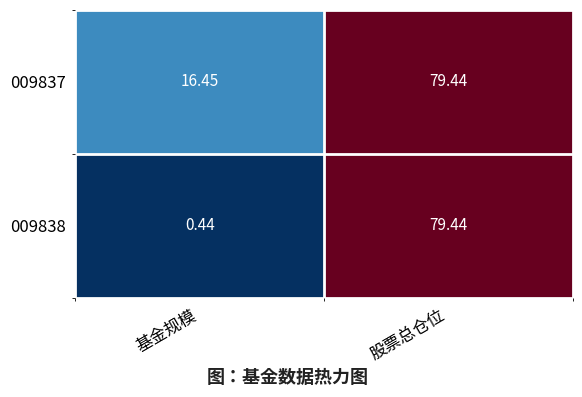

Where is 009837 nearest to the value 47?

基金规模